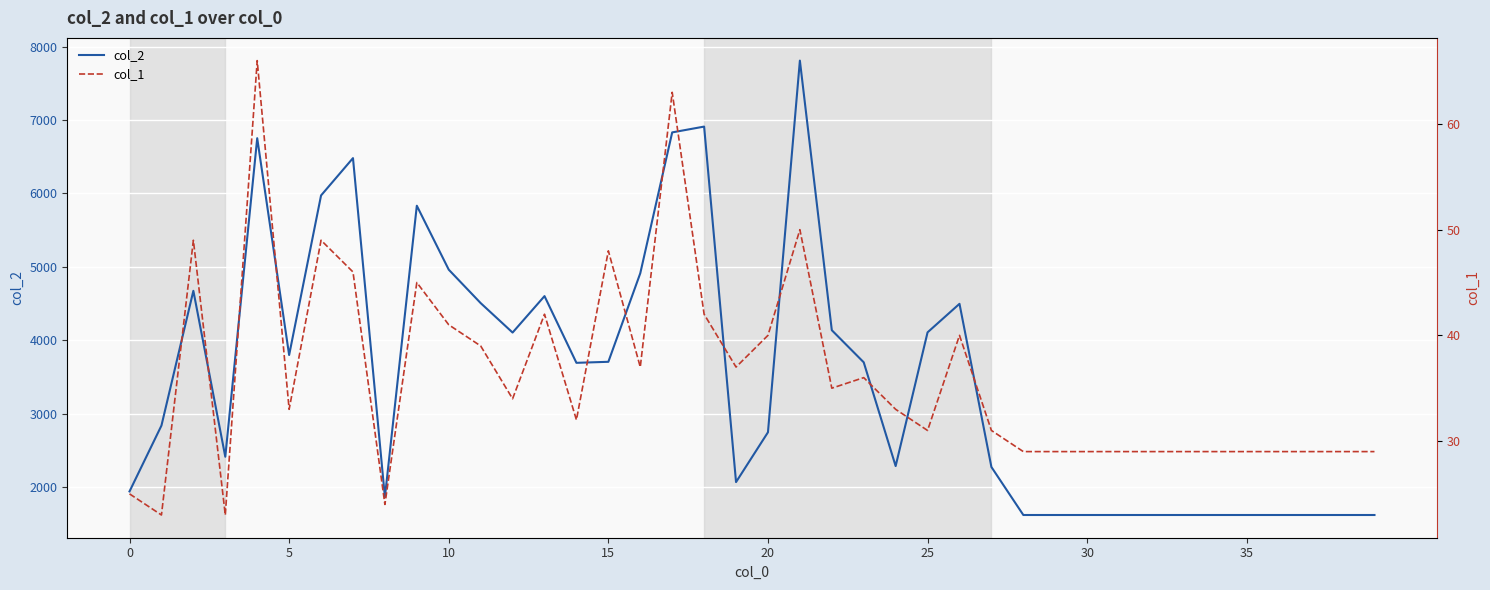

What is the total value across all series at 26?

4538